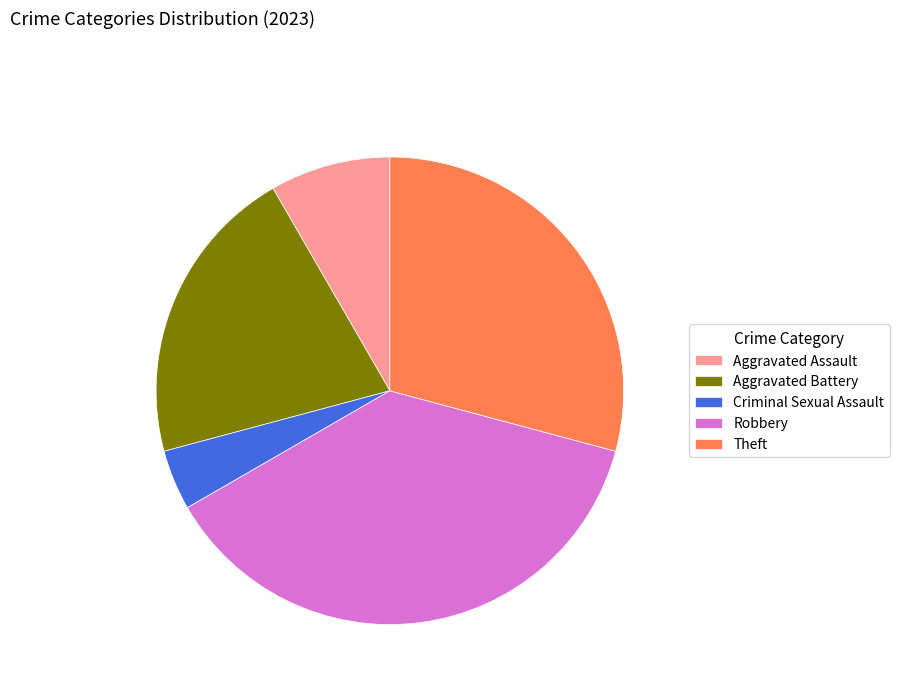

Count the number of slices in the pie.

5